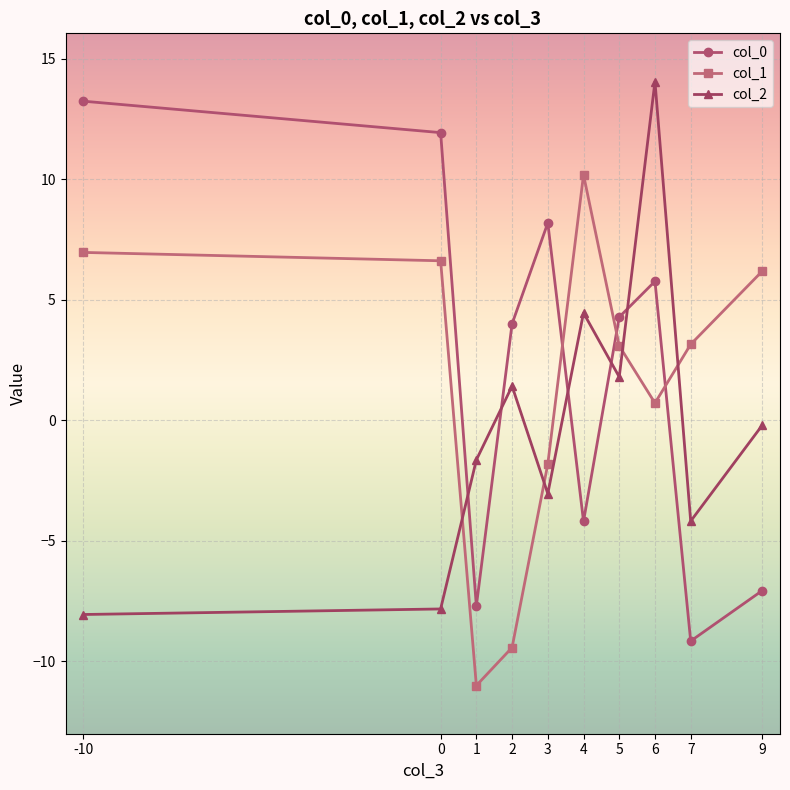

Where is the first local minimum for col_1?

1